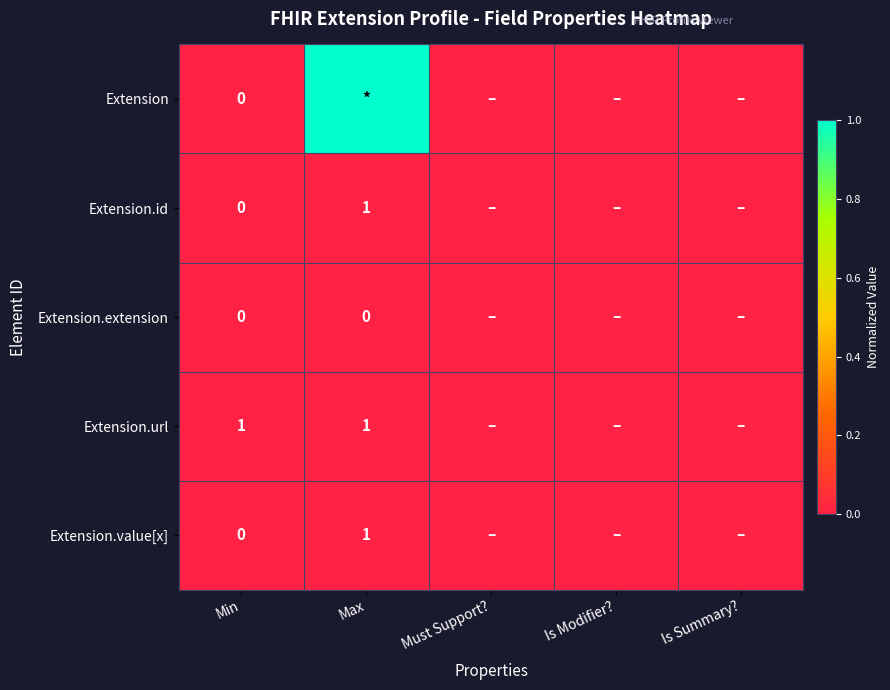

Is it true that Extension.value[x] equals 1 at Max?

True